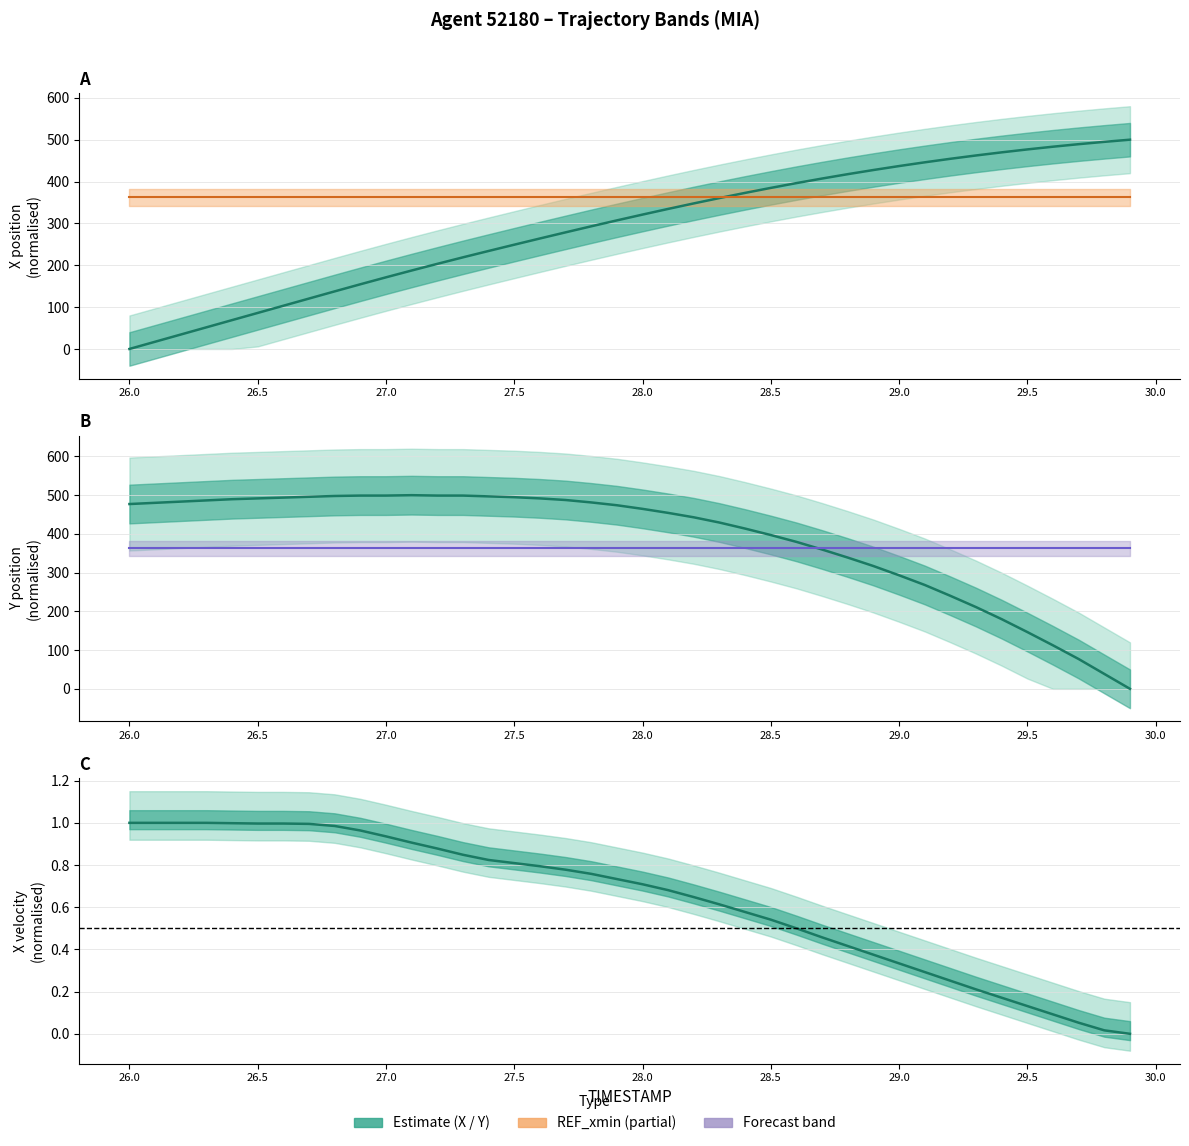

Does the chart have visible grid lines?

Yes